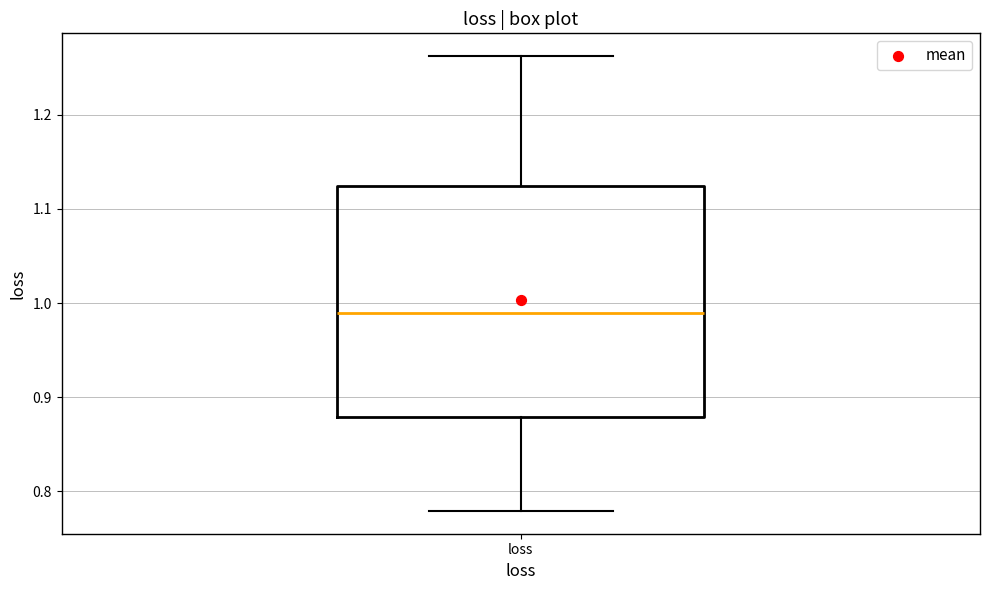

Where does the median line of the box for loss sit on the y-axis? The values are not printed on the chart, so give them approximately, as read against the axis.

0.99